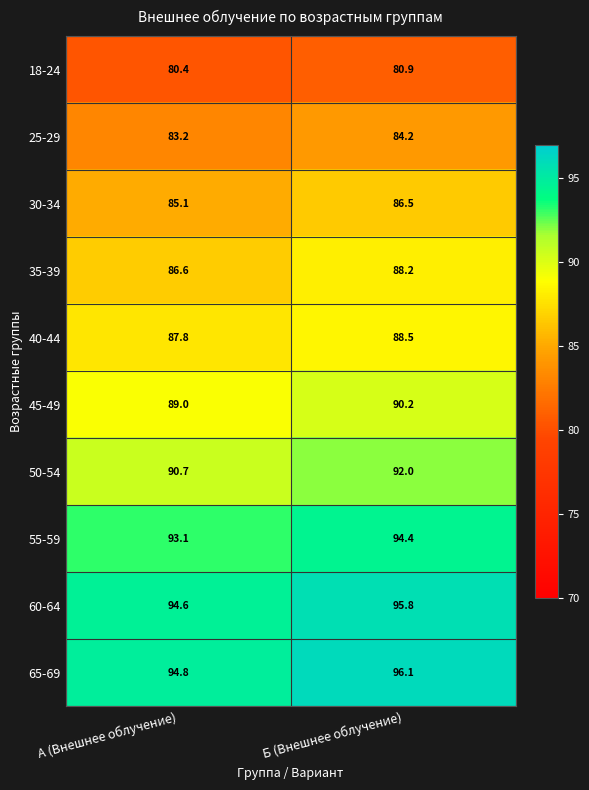

What is the average value of the 35-39 series?

87.4